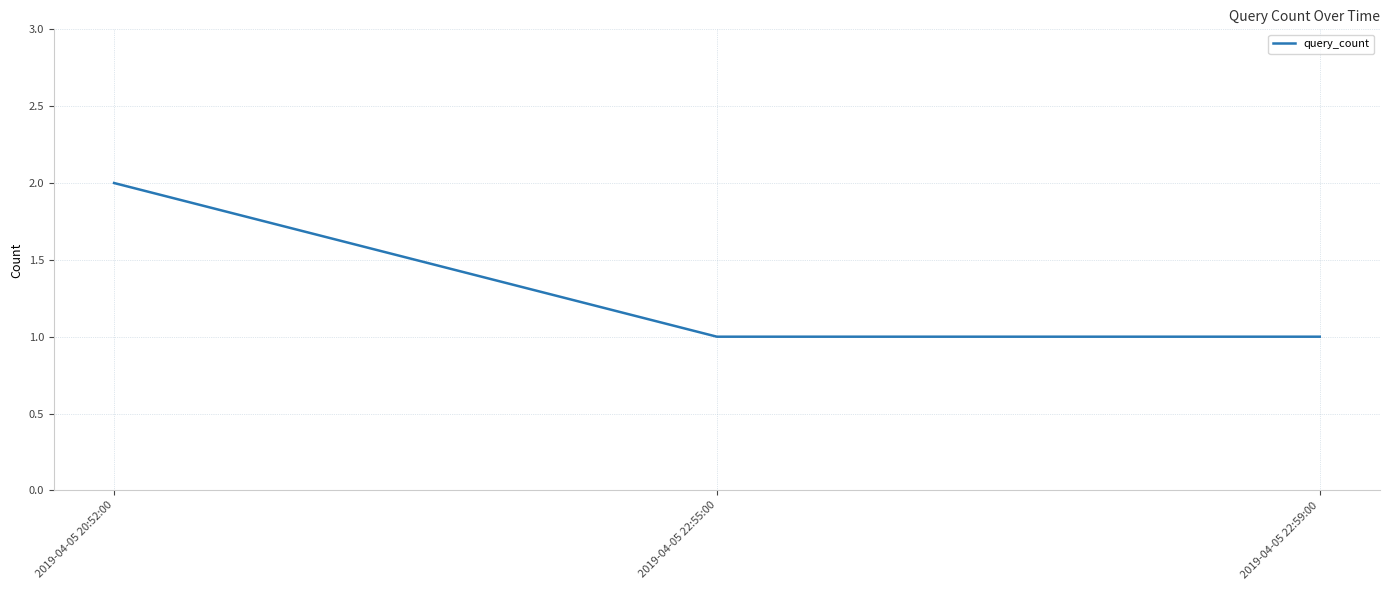

Reading left to right, extract all data points from this chart.

2019-04-05 20:52:00=2	2019-04-05 22:55:00=1	2019-04-05 22:59:00=1